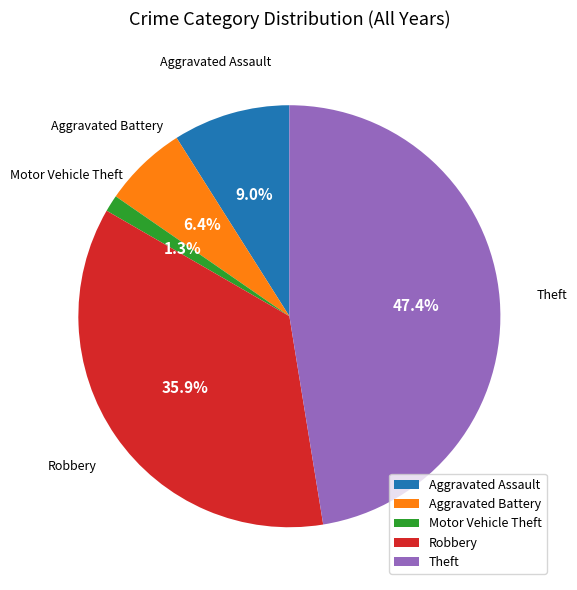

How many slices are in this pie chart?

5